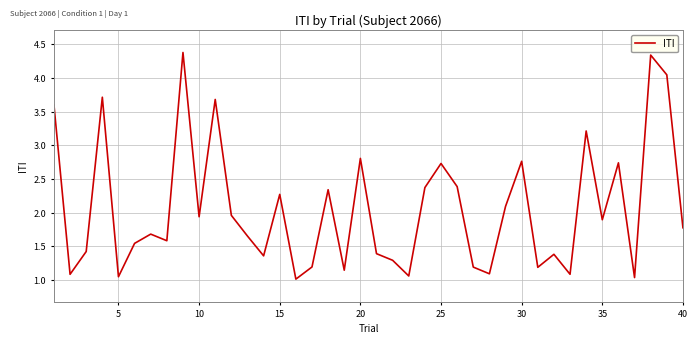

What is the greatest value displayed?

4.4